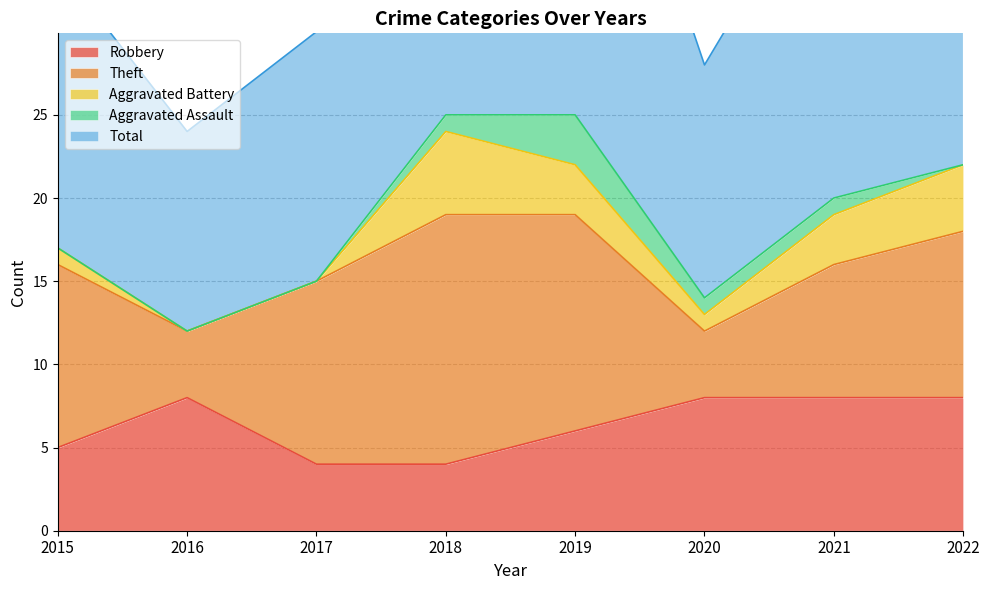

What is the difference between the maximum and second lowest values in the Aggravated Assault series?

3